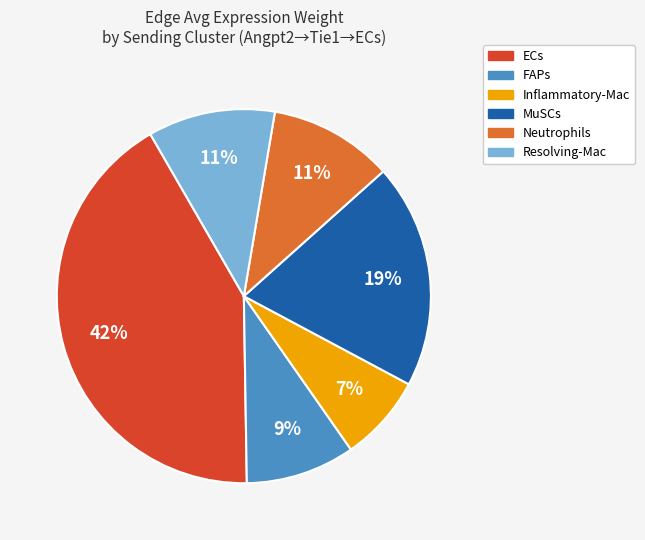

Do Resolving-Mac and FAPs together represent more than half of the pie?

No